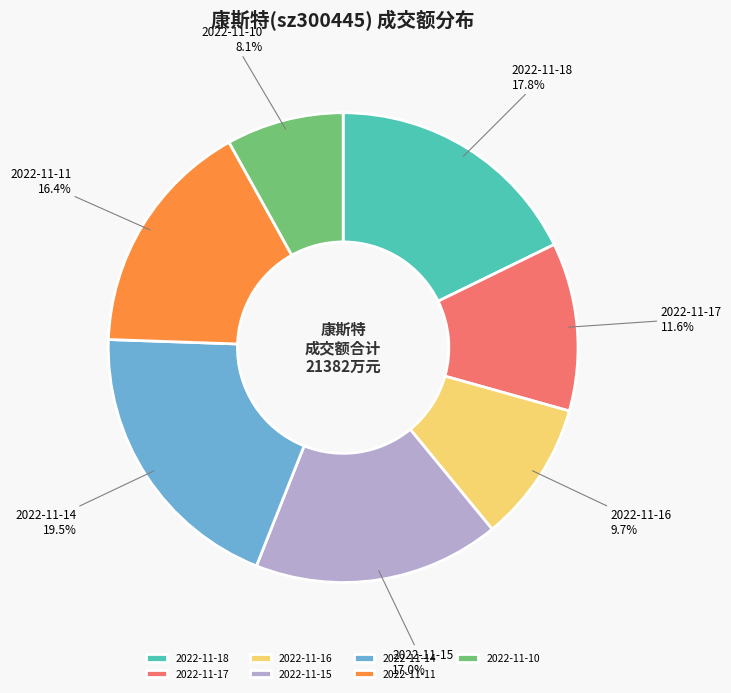

The 2022-11-10 slice represents 8% of the pie. True or false?

True